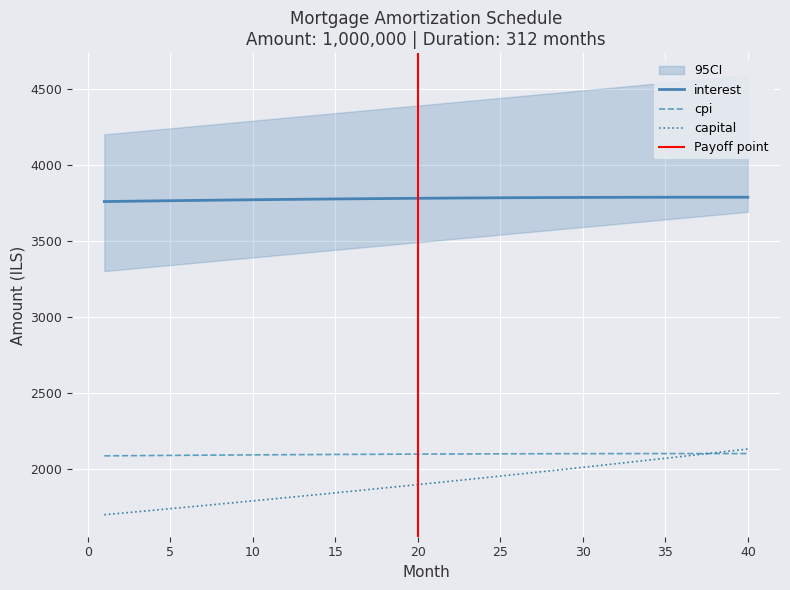

How many values in the month_payment series exceed 1906?

20